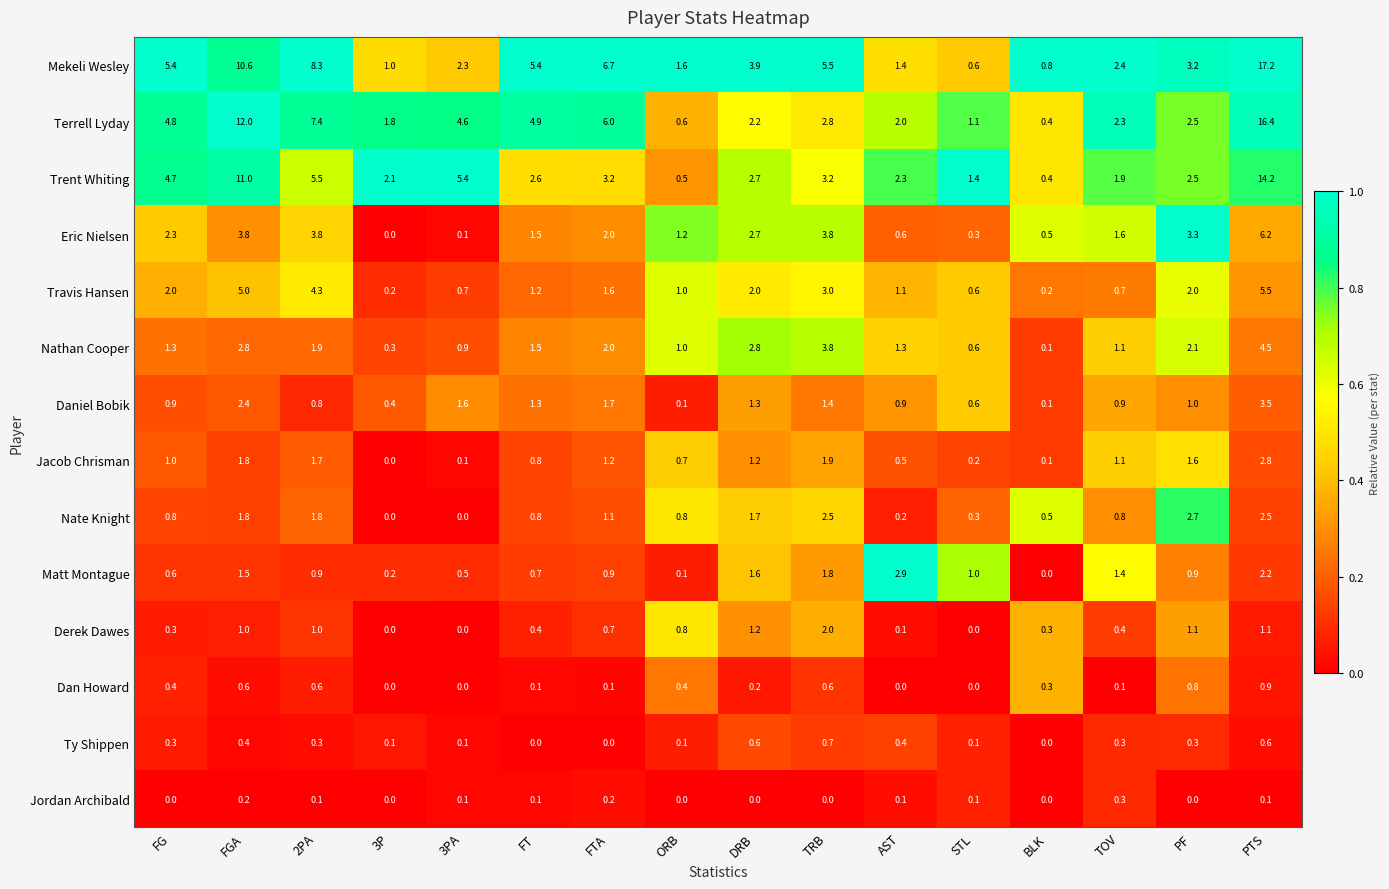

What is the sum of the Eric Nielsen values at 3P and AST?

0.6